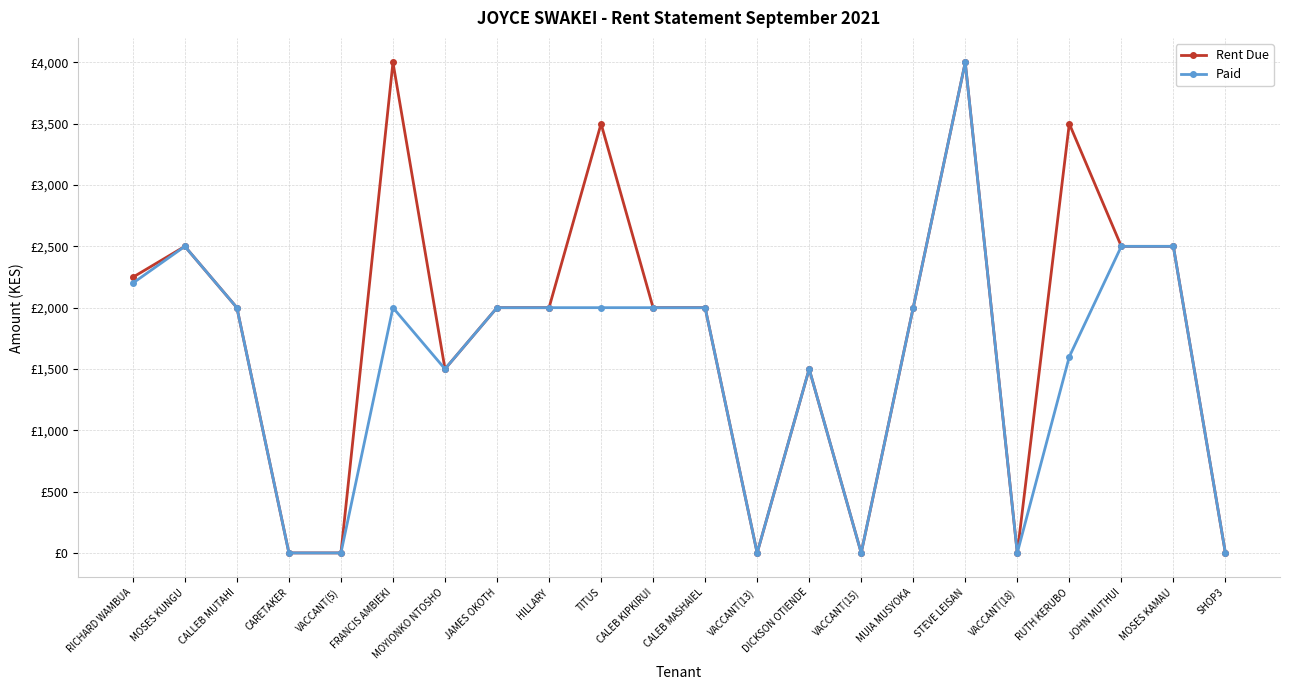

What are all the series names shown in the legend?

Rent Due, Paid